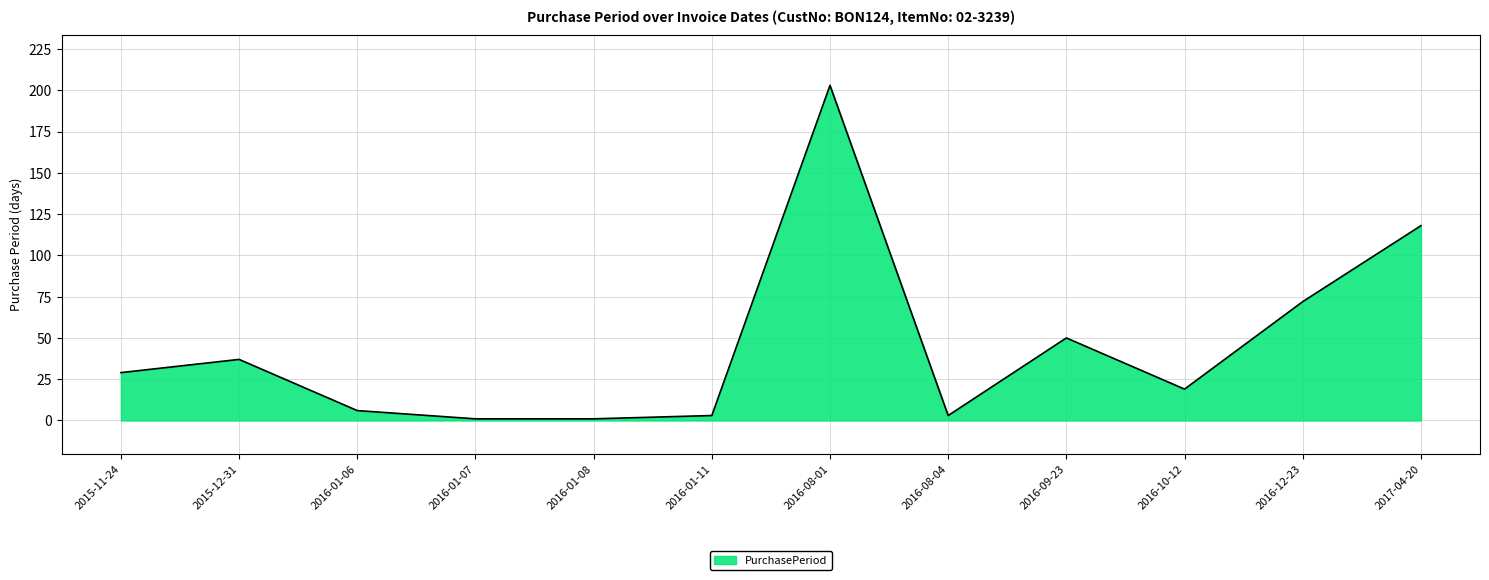

Does the chart display data point markers on the line(s)?

No